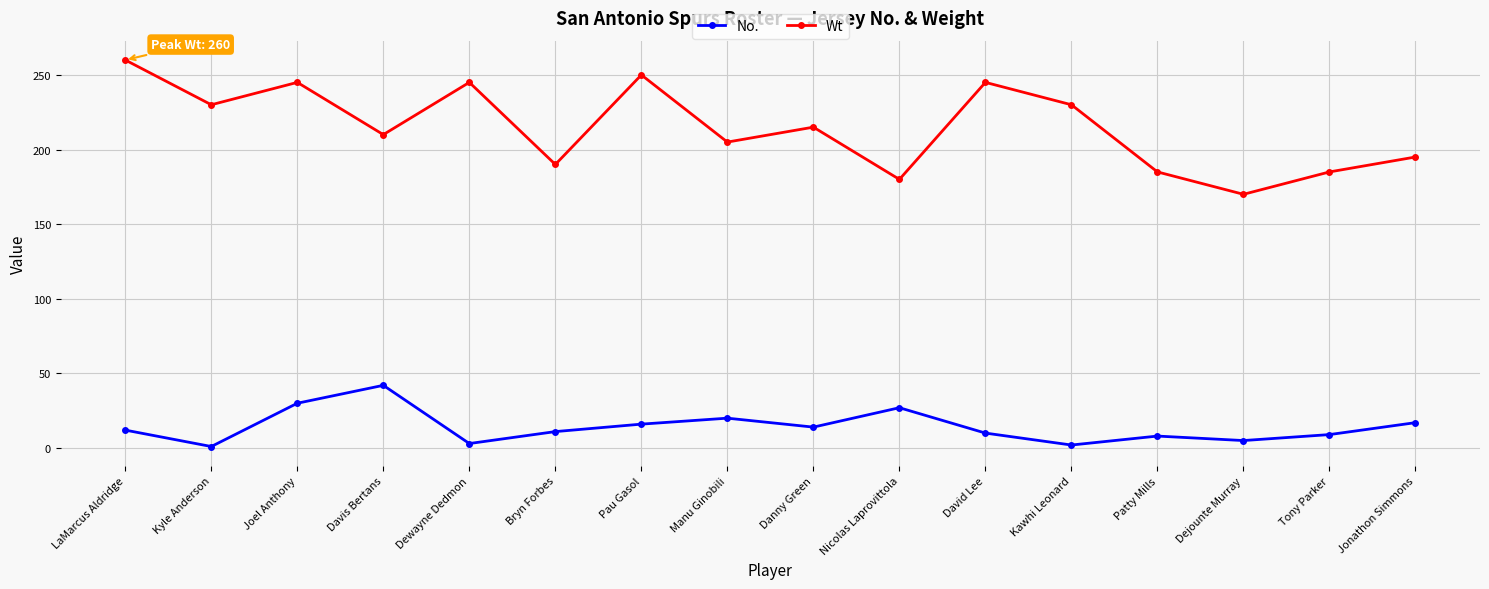

How many categories are shown in the chart?

16